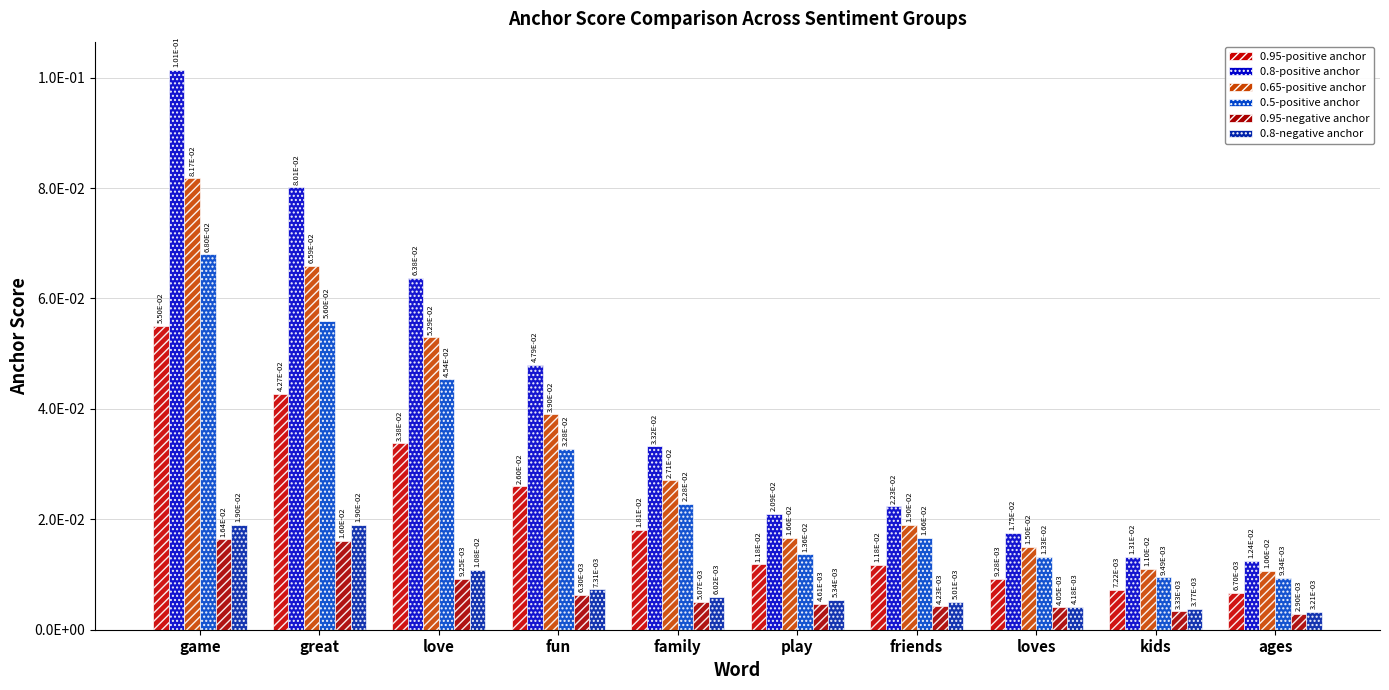

What is the label of the 5th bar from the right?

play